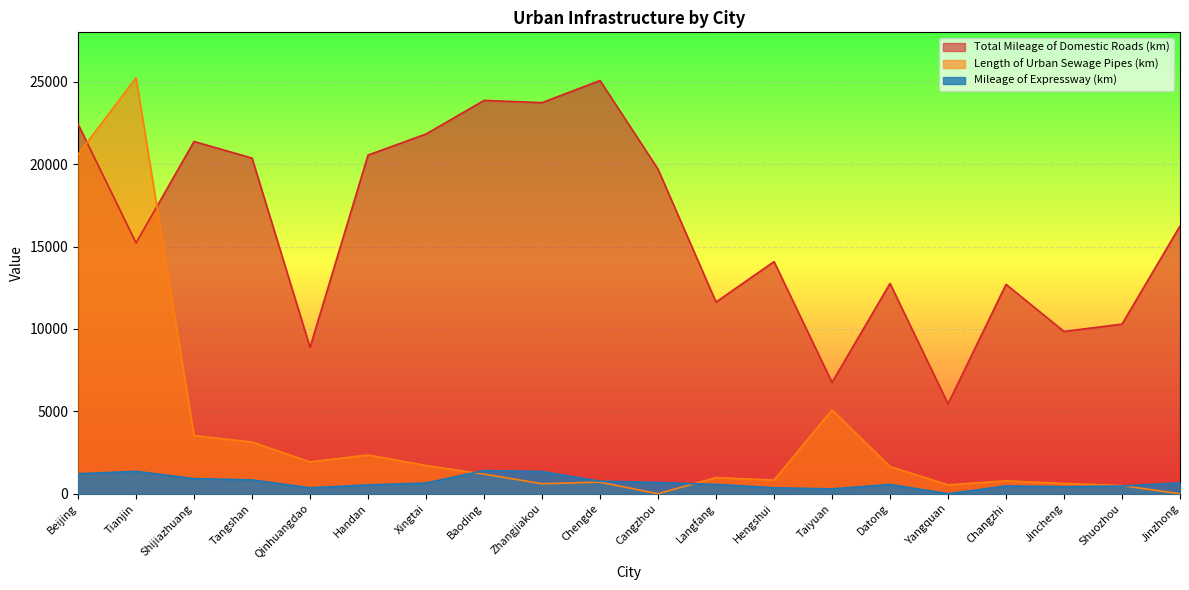

Where is the first local minimum for Mileage of Expressway (km)?

Qinhuangdao